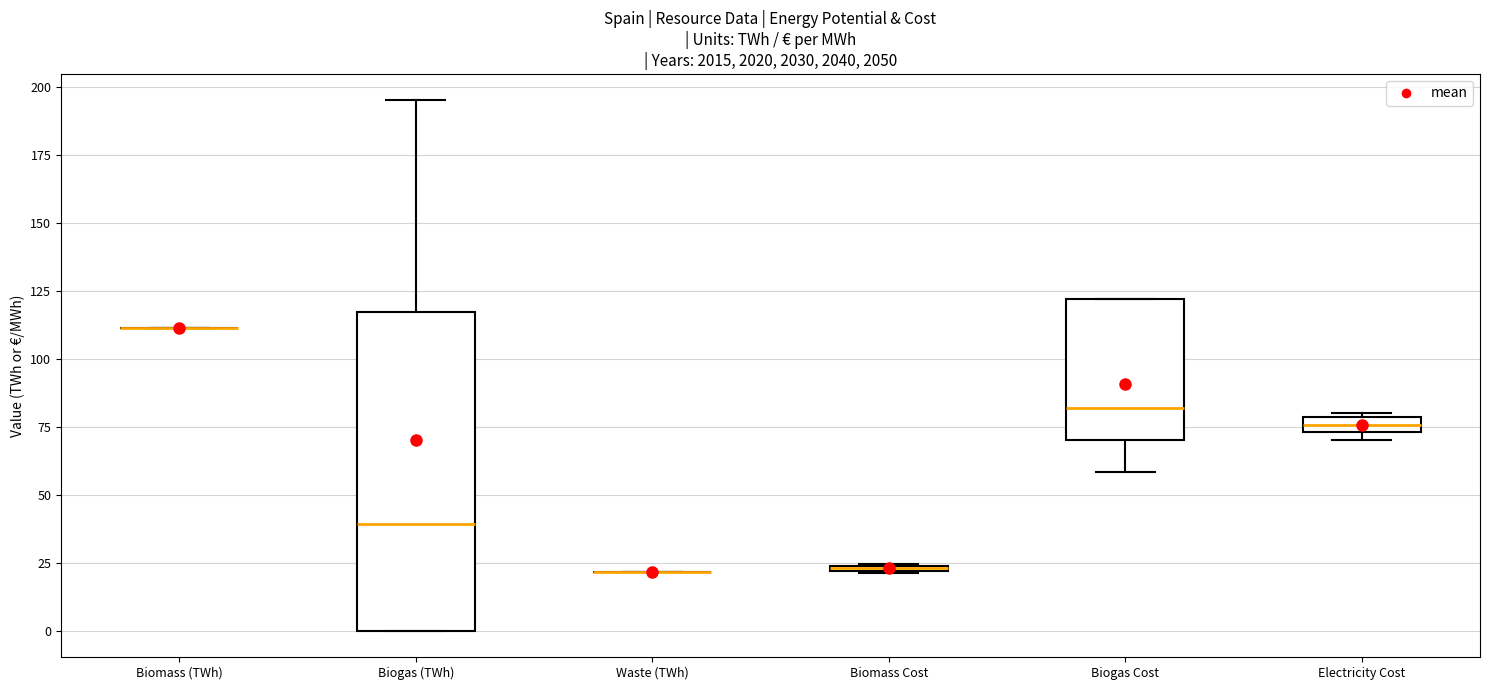

Comparing the boxes themselves (not the whiskers), which one is the tallest?

Biogas (TWh)